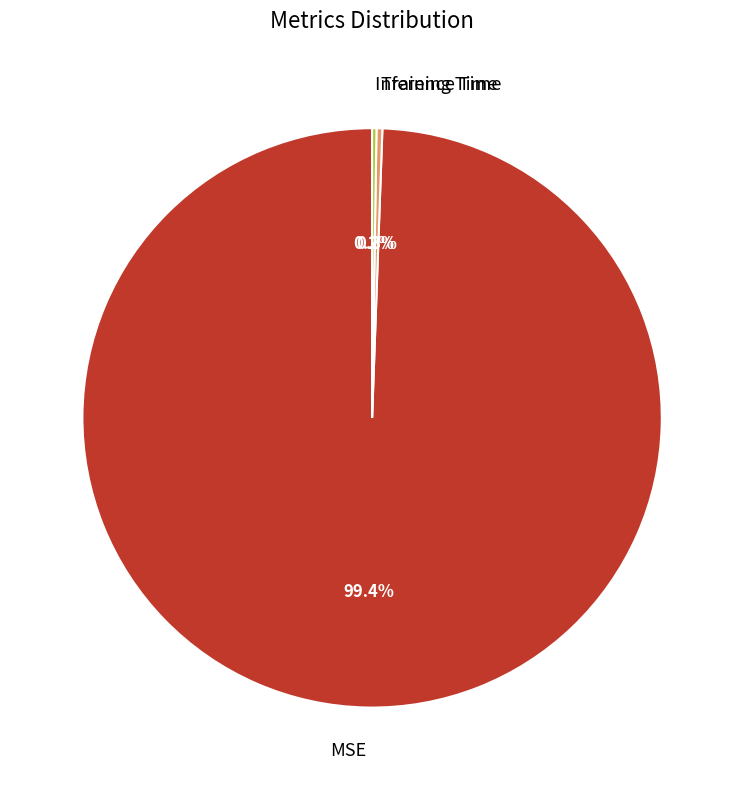

Which slice is the largest?

MSE